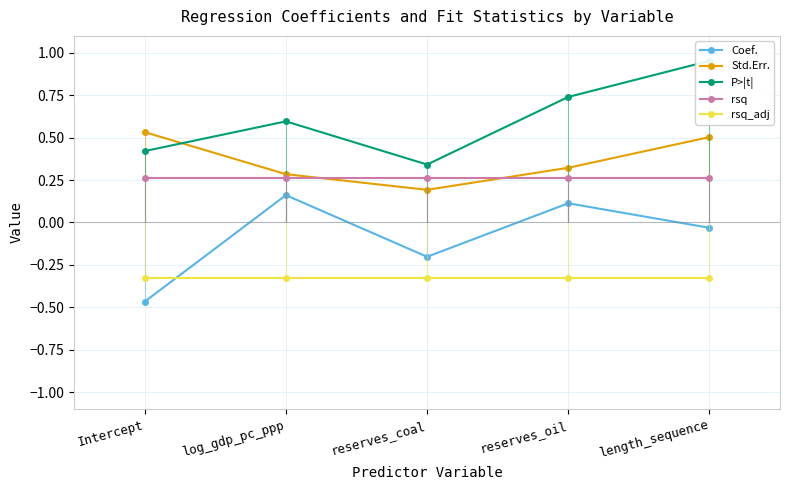

The value of rsq at log_gdp_pc_ppp is 0.2. True or false?

False